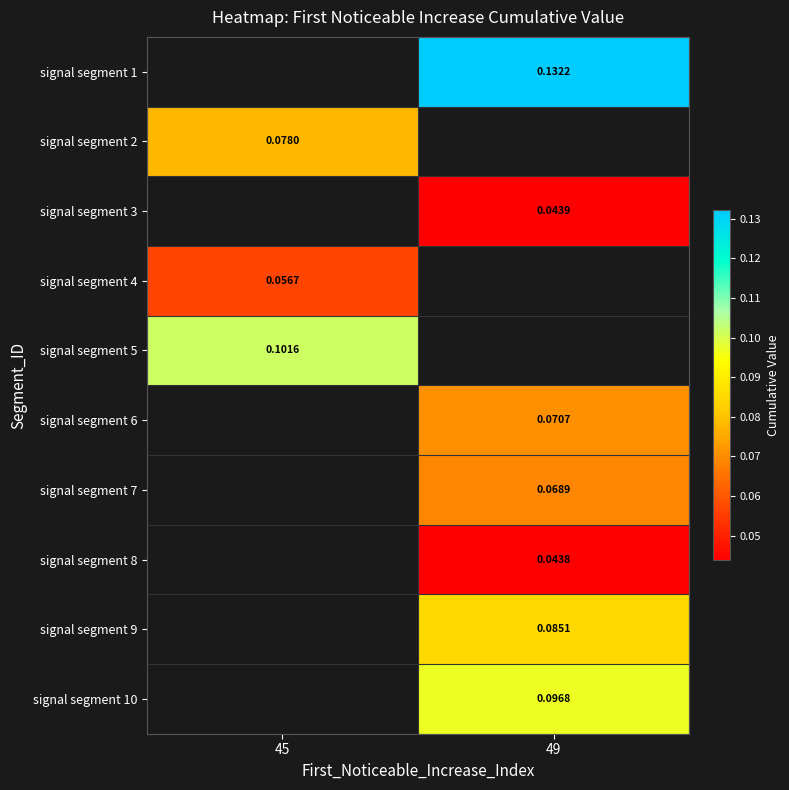

List the labels in order of signal segment 5 value, smallest first.

45, 49